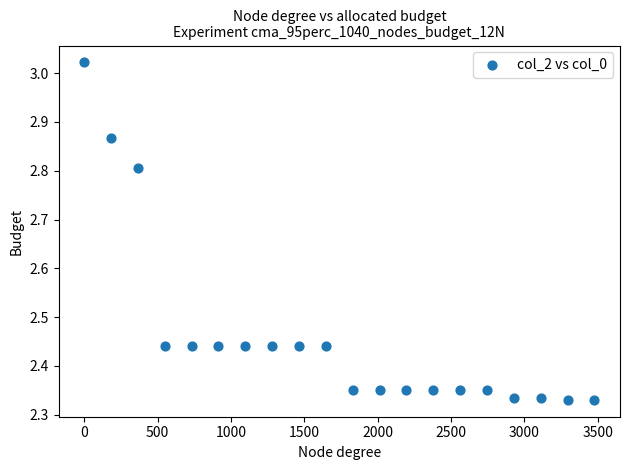

What is the range of X values (max minus min)?

3477.0